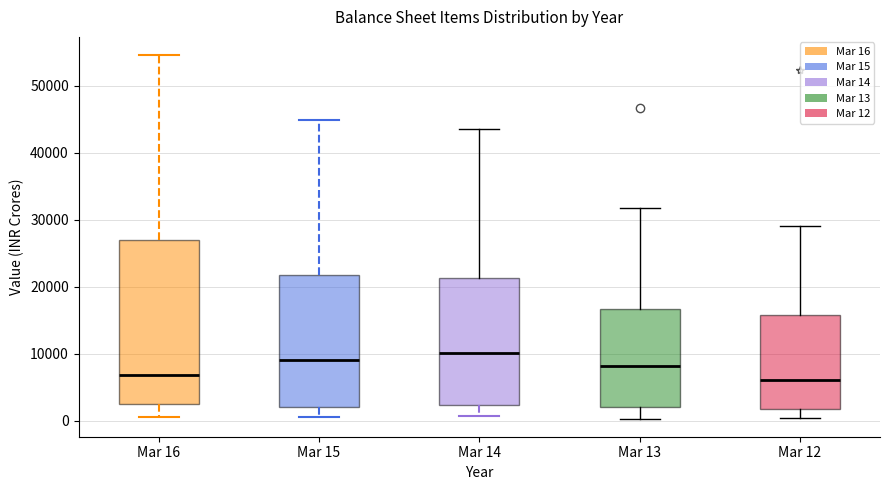

Reading left to right, transcribe this box plot: for each box, give where its median line is, the range the box spans, and where its two whiskers end, as read against the y-axis. The values are not printed on the chart, so give them approximately, as read against the axis.

Mar 16: median 7000, box 2000 to 27000, whiskers 1000 to 55000
Mar 15: median 9000, box 2000 to 22000, whiskers 1000 to 45000
Mar 14: median 10000, box 2000 to 21000, whiskers 1000 to 43000
Mar 13: median 8000, box 2000 to 17000, whiskers 0 to 32000
Mar 12: median 6000, box 2000 to 16000, whiskers 0 to 29000